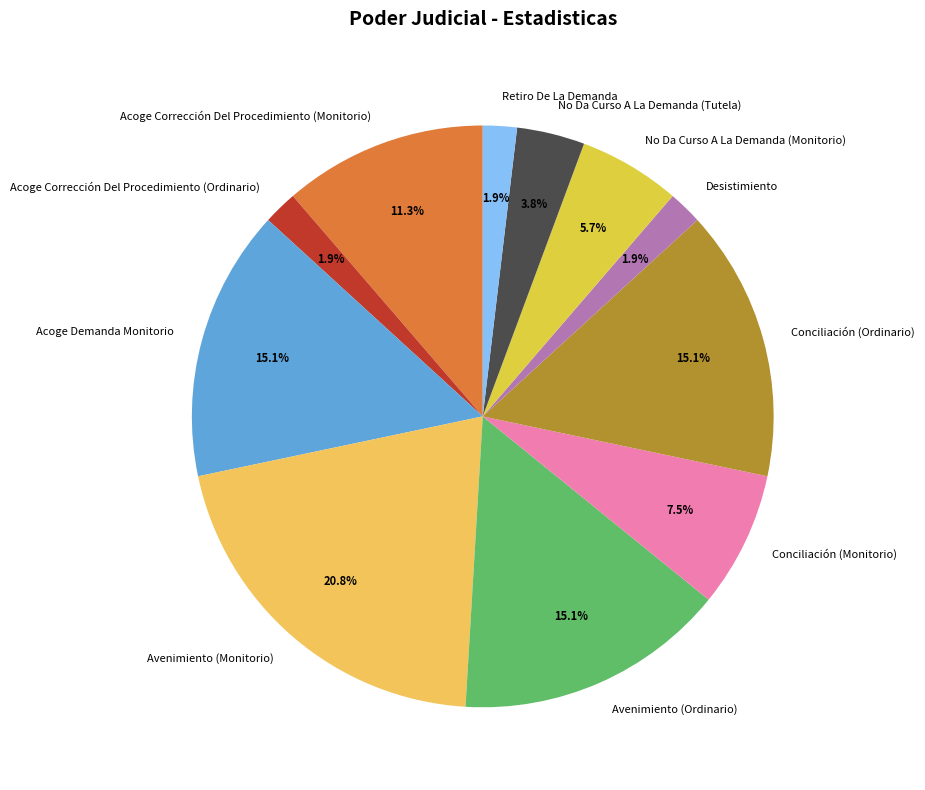

To the nearest percent, what is the difference between the largest and smallest slice percentages?

19%